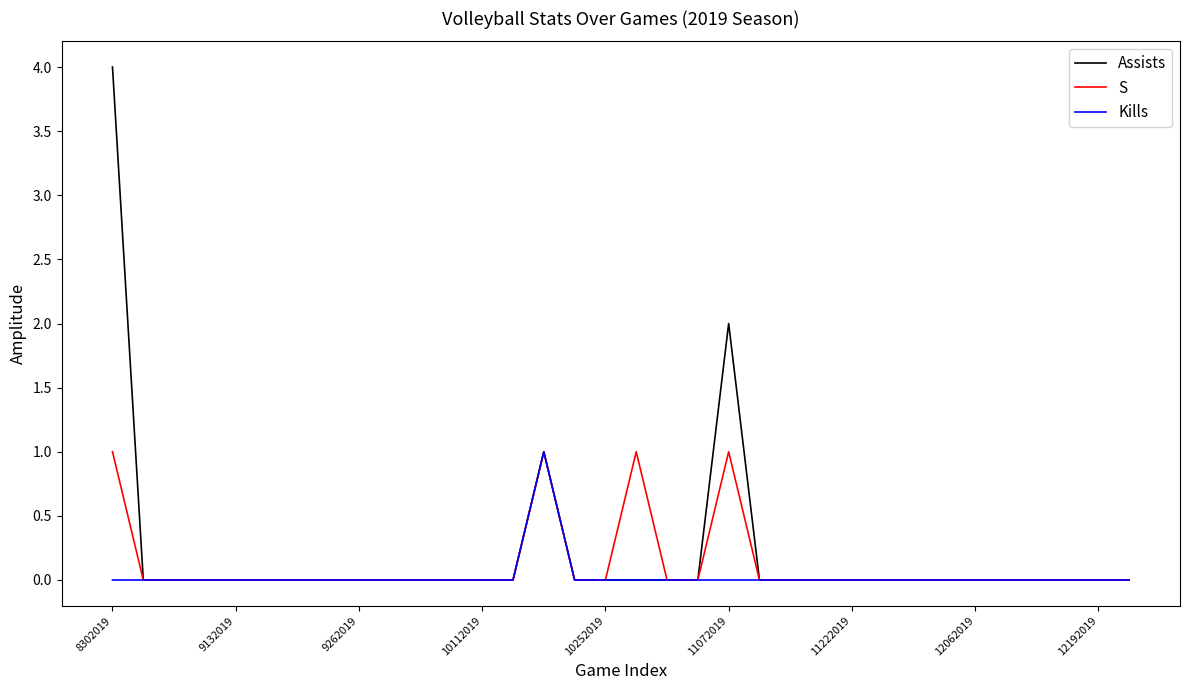

Which series has the widest spread of values?

Assists